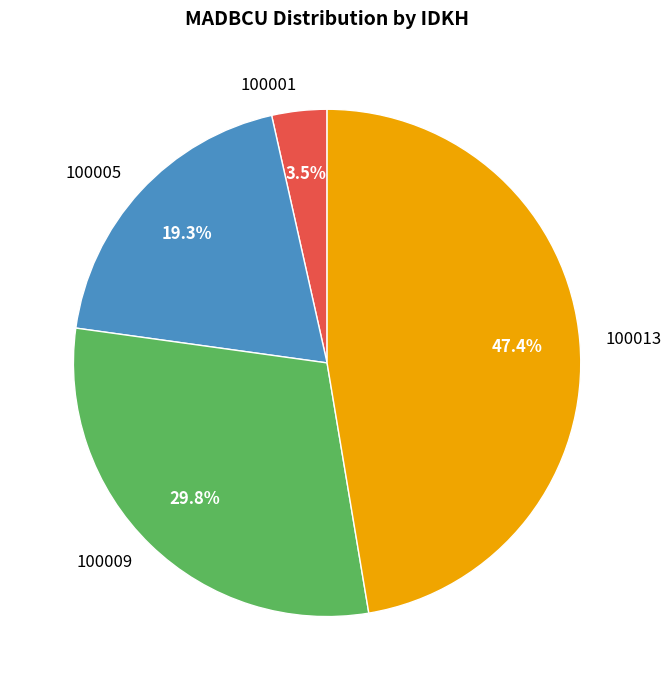

To the nearest percent, what is the average slice percentage?

25%